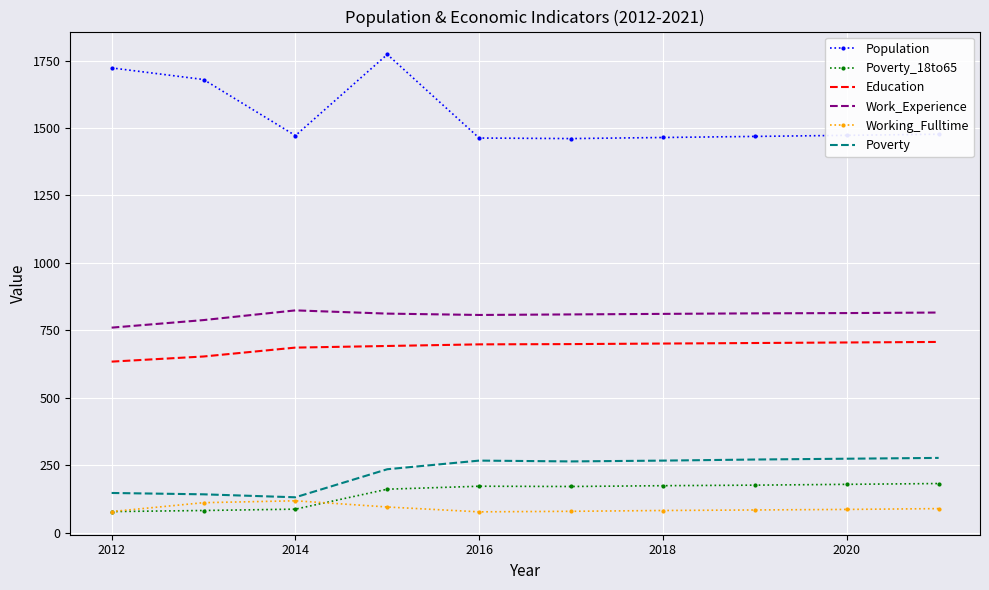

Which series has the largest total across all categories?

Population